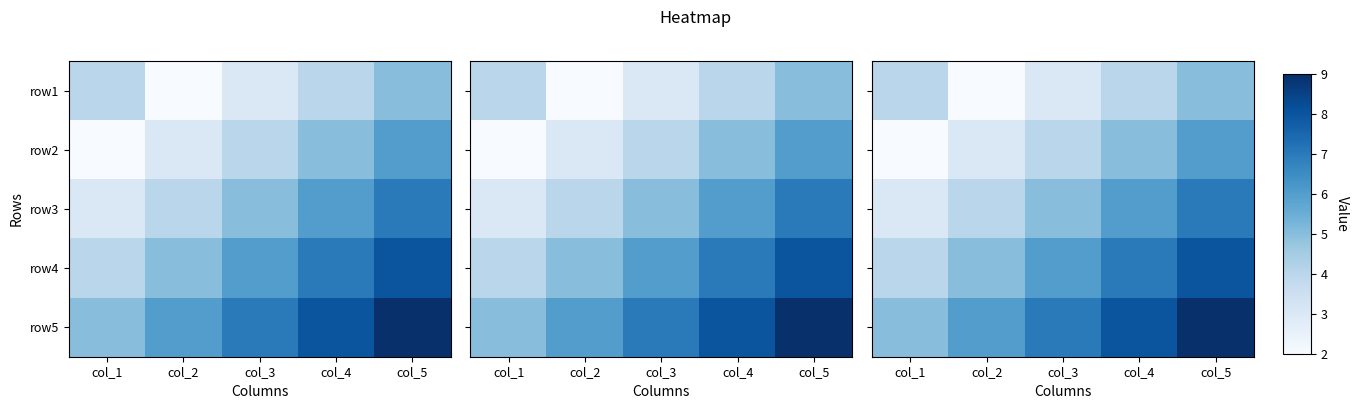

What is the difference between the row2 values at col_2 and col_5?

3